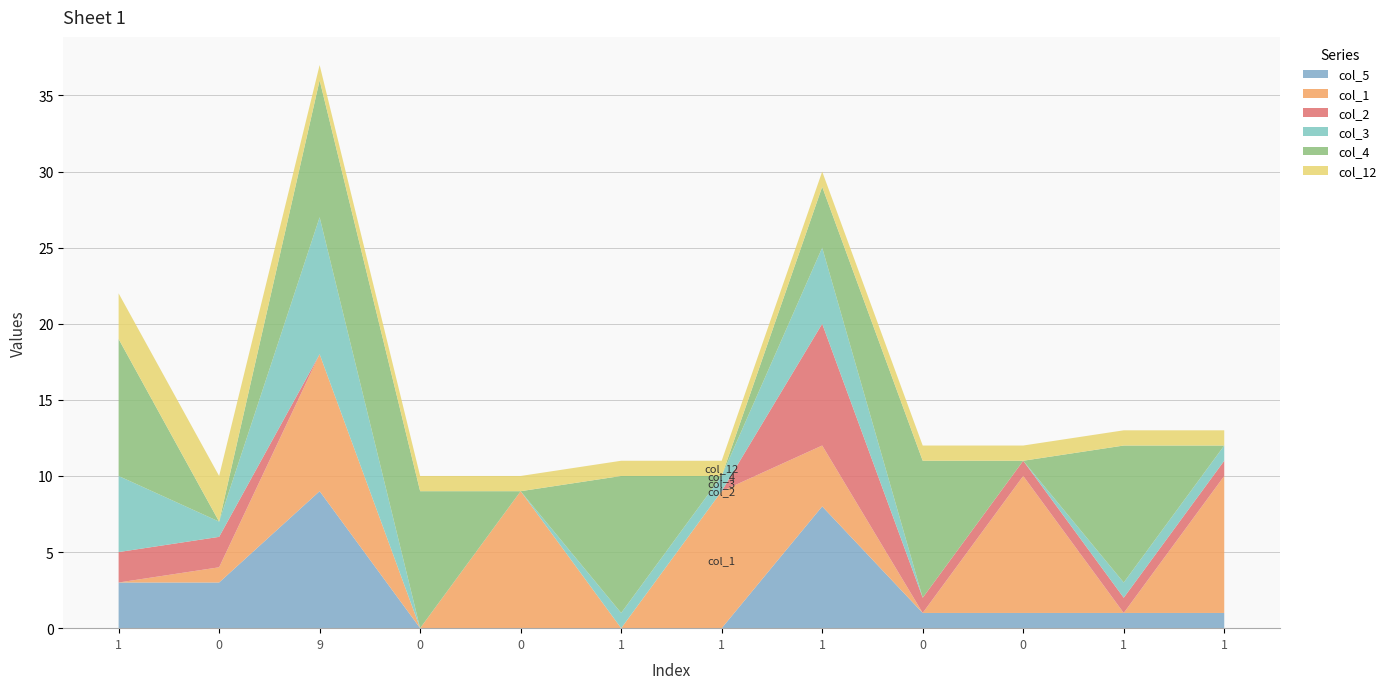

Reading left to right, transcribe all the data shown in this chart.

col_5: 3	3	9	0	0	0	0	8	1	1	1	1
col_1: 0	1	9	0	9	0	9	4	0	9	0	9
col_2: 2	2	0	0	0	0	0	8	1	1	1	1
col_3: 5	1	9	0	0	1	1	5	0	0	1	1
col_4: 9	0	9	9	0	9	0	4	9	0	9	0
col_12: 3	3	1	1	1	1	1	1	1	1	1	1